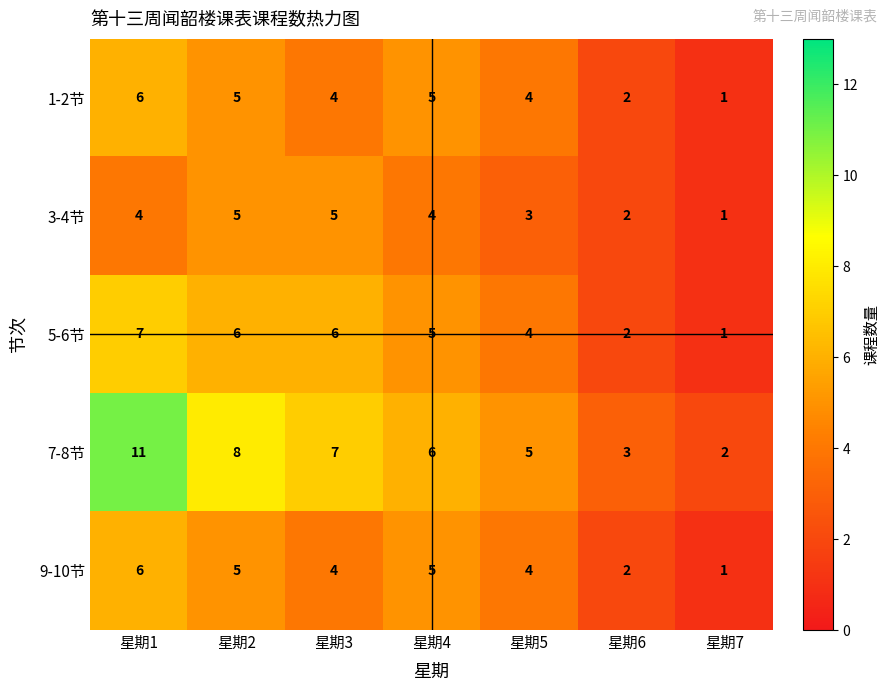

What value does the 9-10节 series have at 星期1?

6